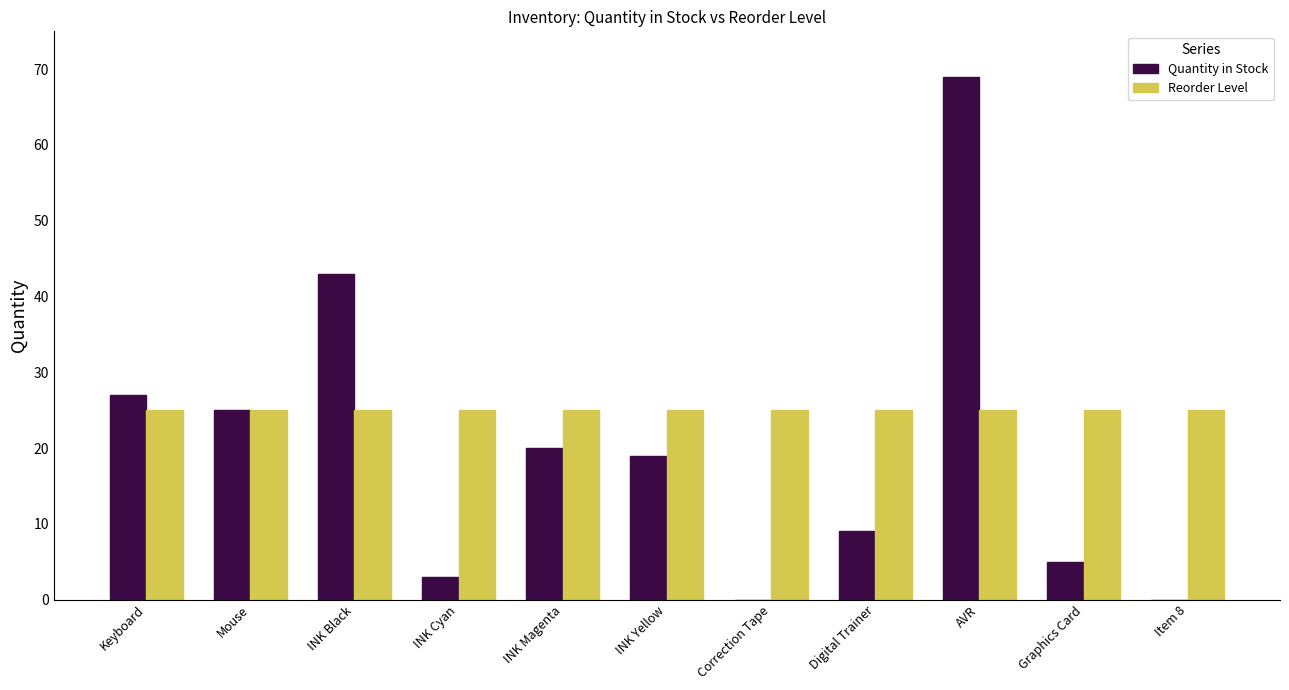

What is the spread (max minus min) of values at Graphics Card?

20